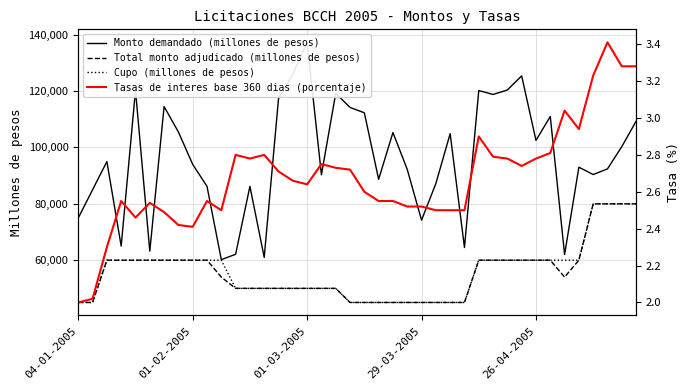

What is the maximum value for Total monto adjudicado (millones de pesos)?

80000